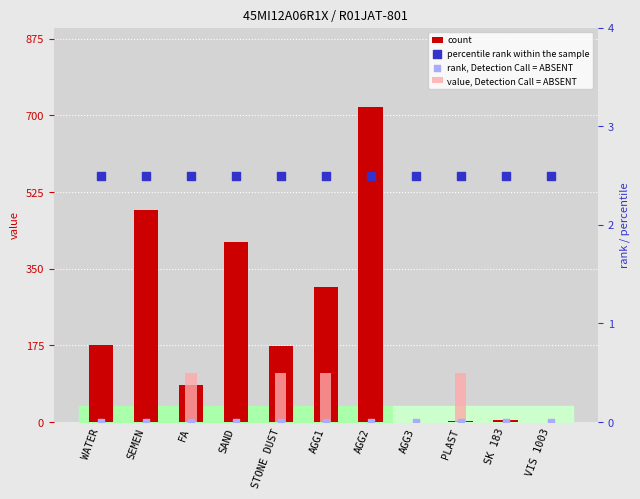

At which category is the sum across all series the highest?

AGG2